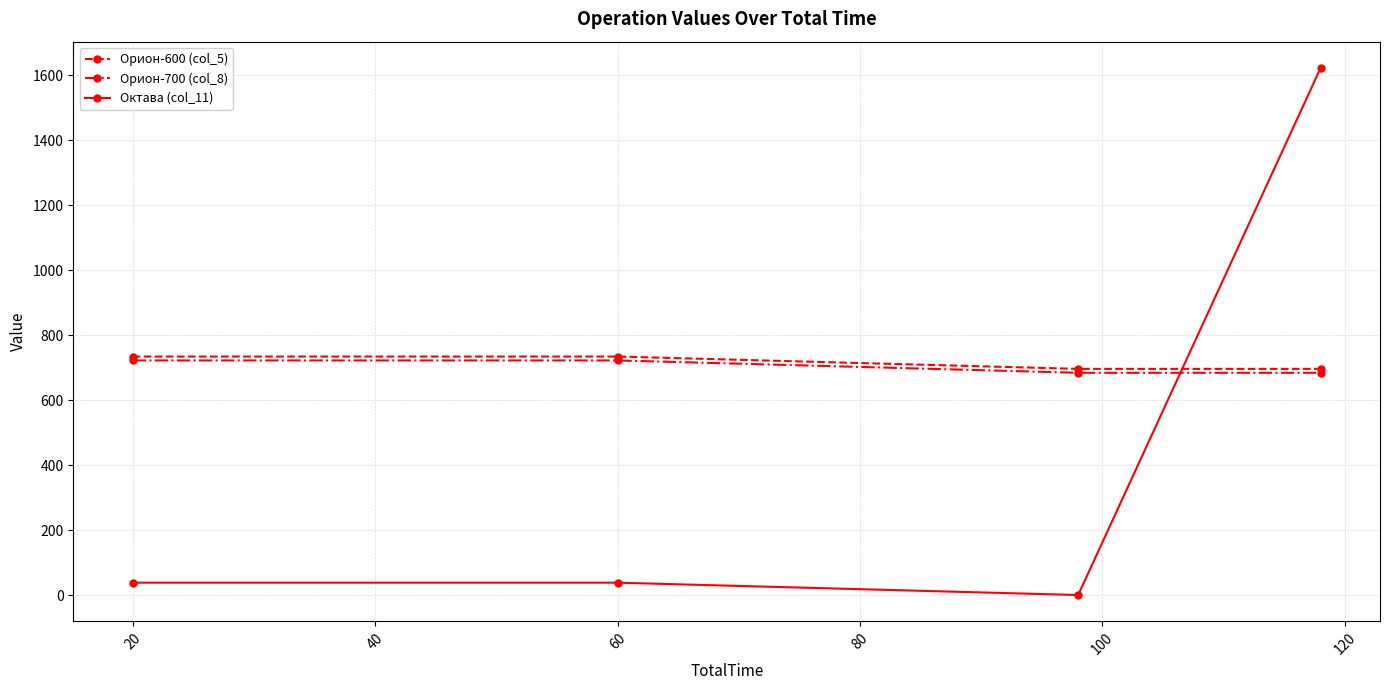

How many Орион-700 (col_8) values are between 684 and 722?

4